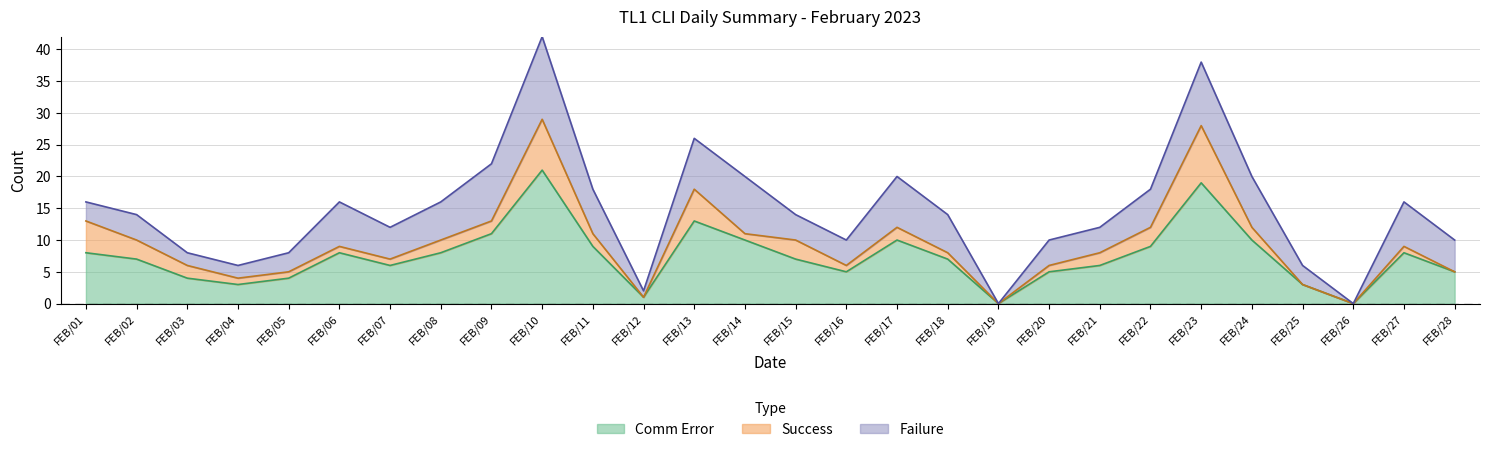

Where does the Comm Error series first go above 7?

FEB/01